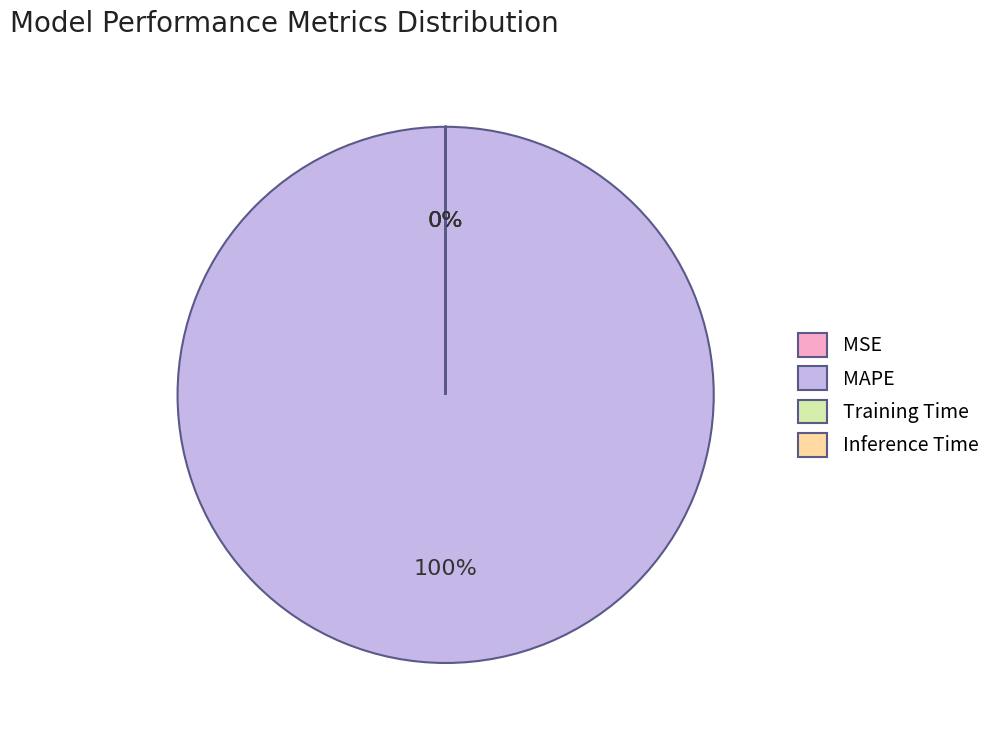

Is it true that Inference Time is 0% of the pie?

True